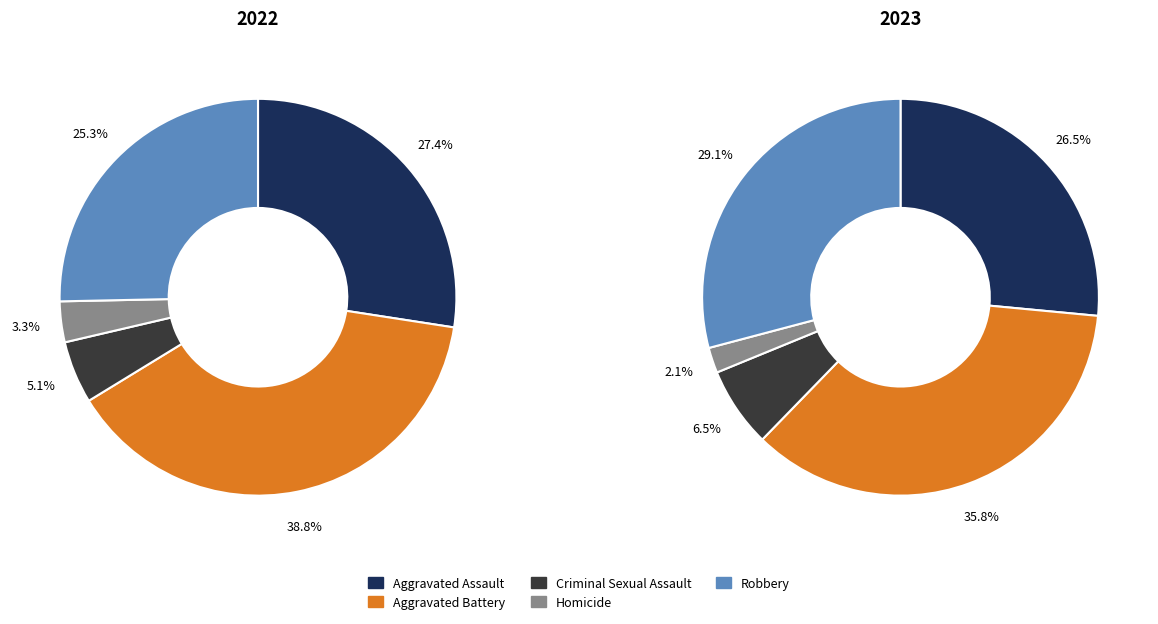

True or false: Aggravated Assault accounts for 26% of the total.

True